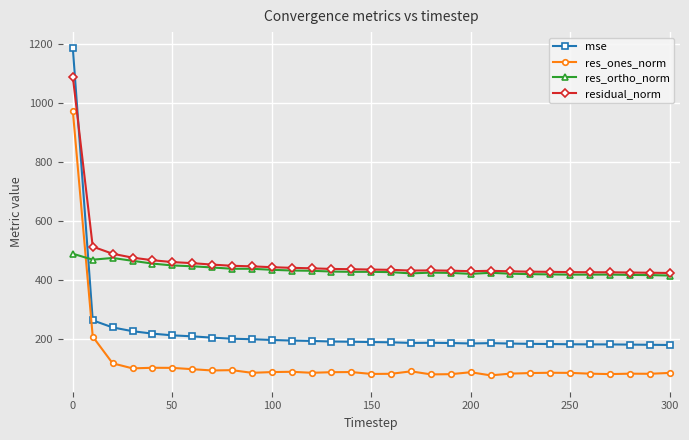

True or false: residual_norm and res_ones_norm cross at least once.

False